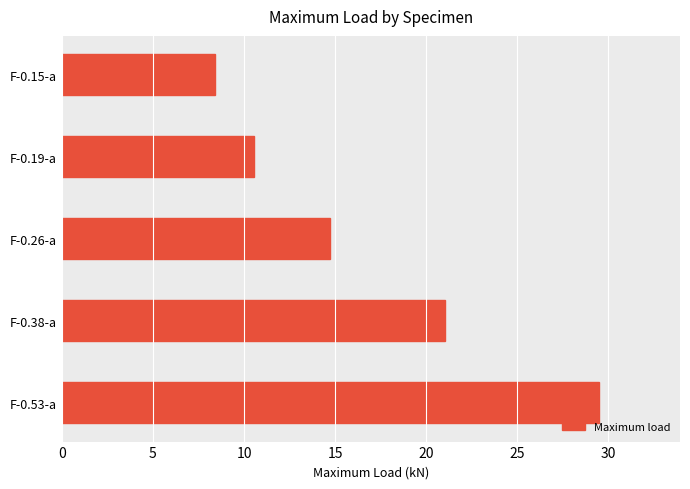

Reading bottom to top, what are all the values shown in this chart?

29.5	21.1	14.7	10.5	8.4